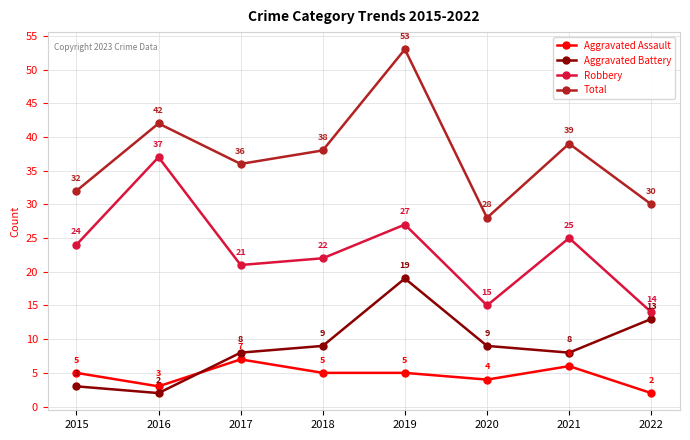

Which series has the largest range (max minus min)?

Total